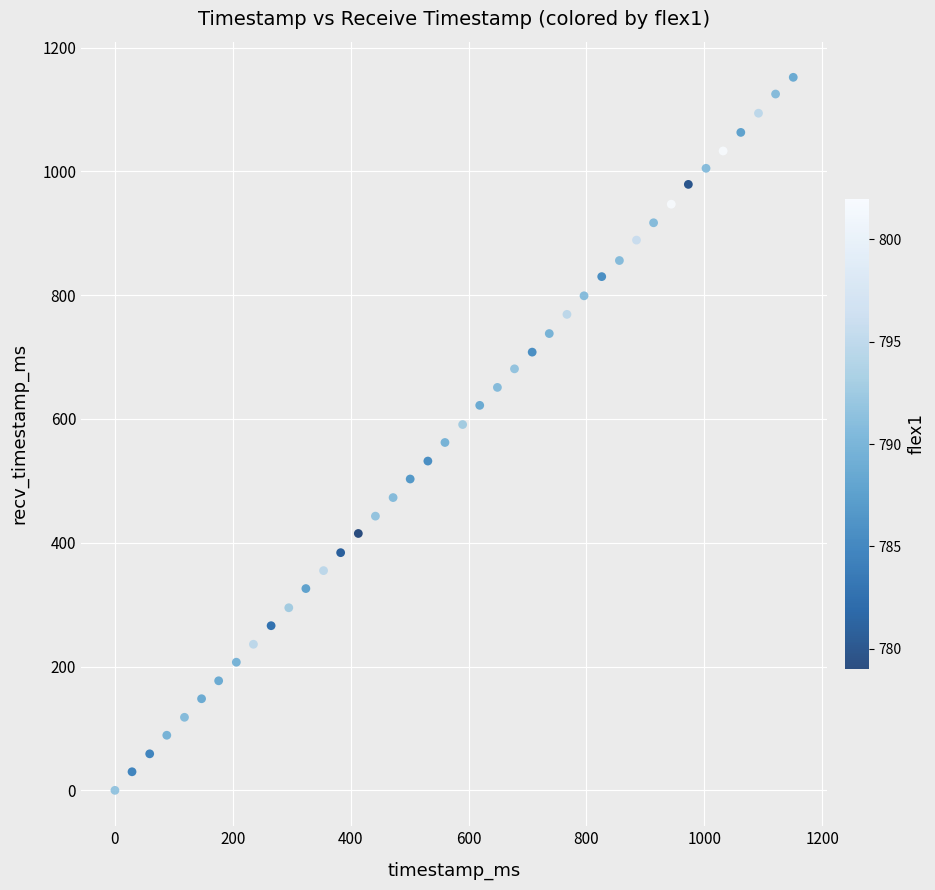

What is the range of X values (max minus min)?

1151